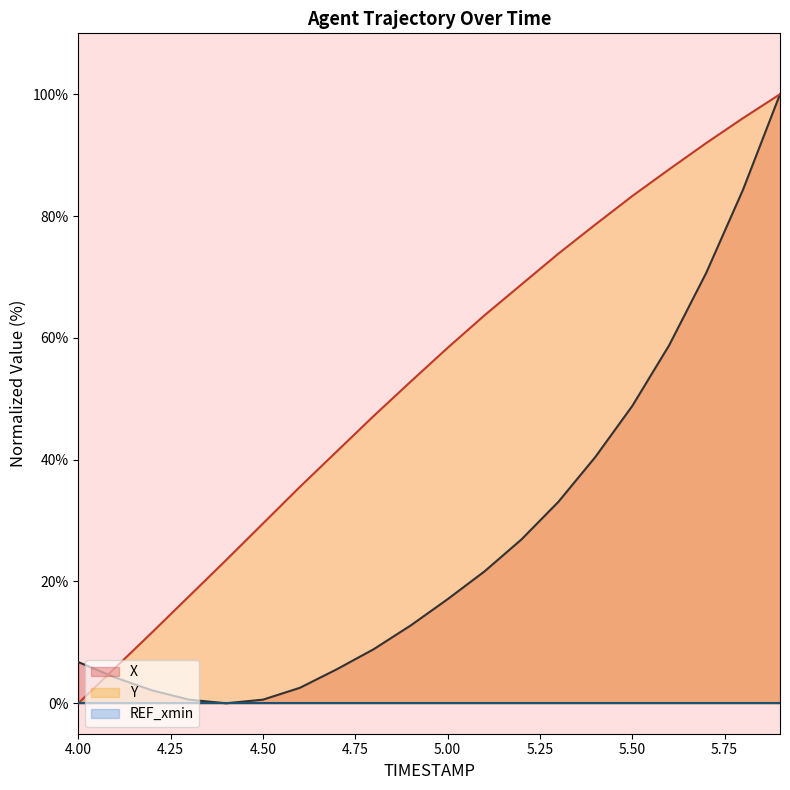

Which series has the largest range (max minus min)?

X